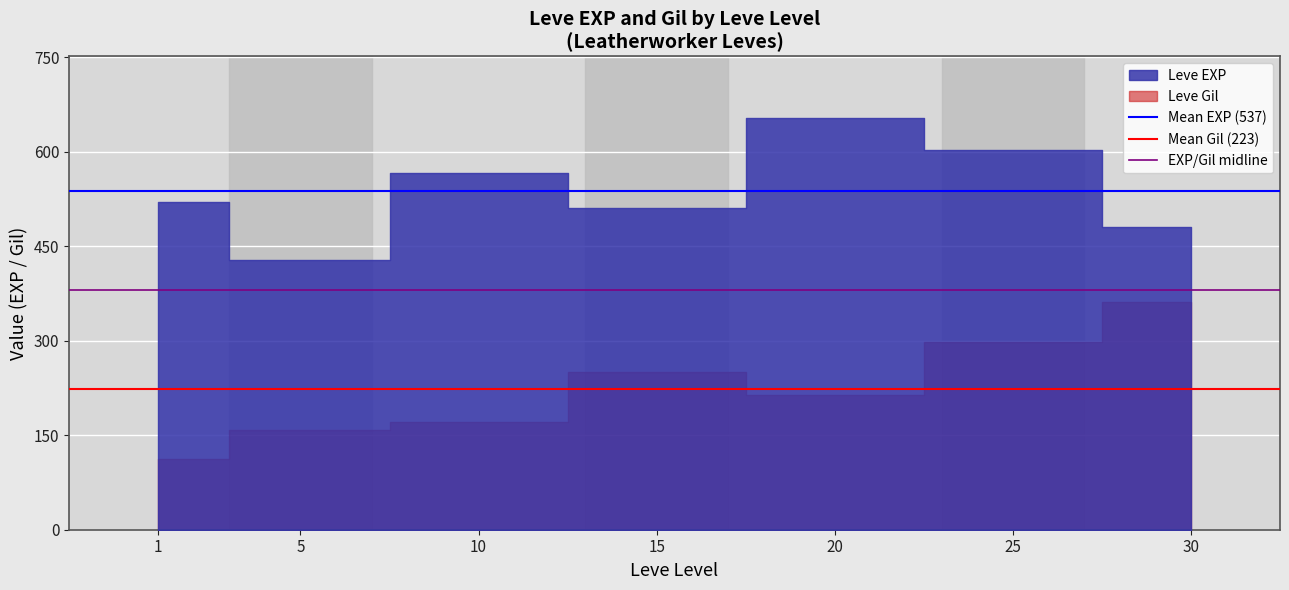

The value of EXP/Gil midline at 1 is 380.4. True or false?

True